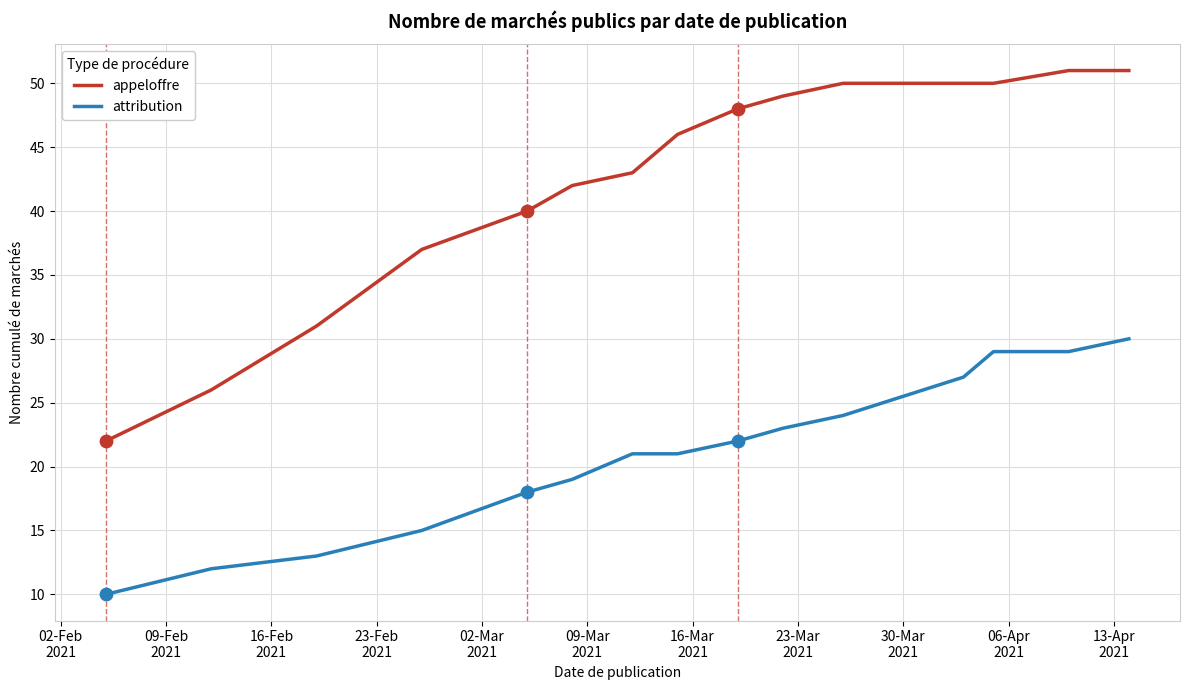

What are all the series names shown in the legend?

appeloffre, attribution